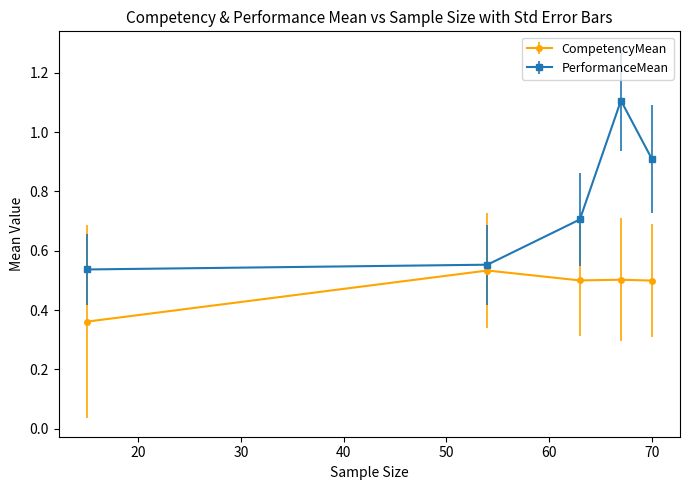

What is the value of the PerformanceMean point at the 3rd from the left?

0.7